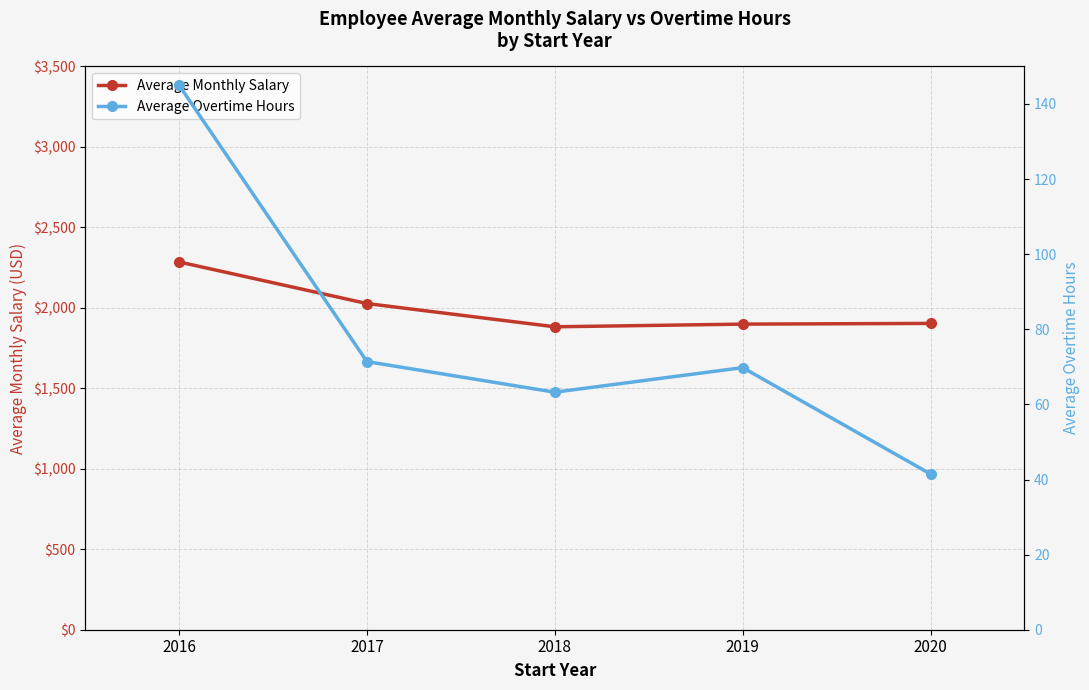

True or false: Average Monthly Salary and Average Overtime Hours intersect in this chart.

False